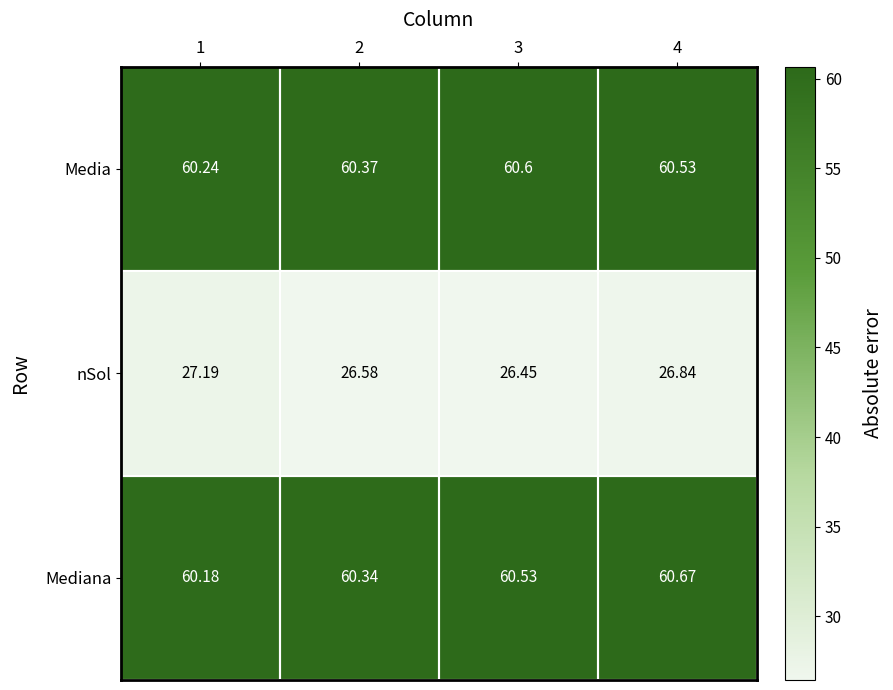

What is the spread (max minus min) of values at 4?

33.8